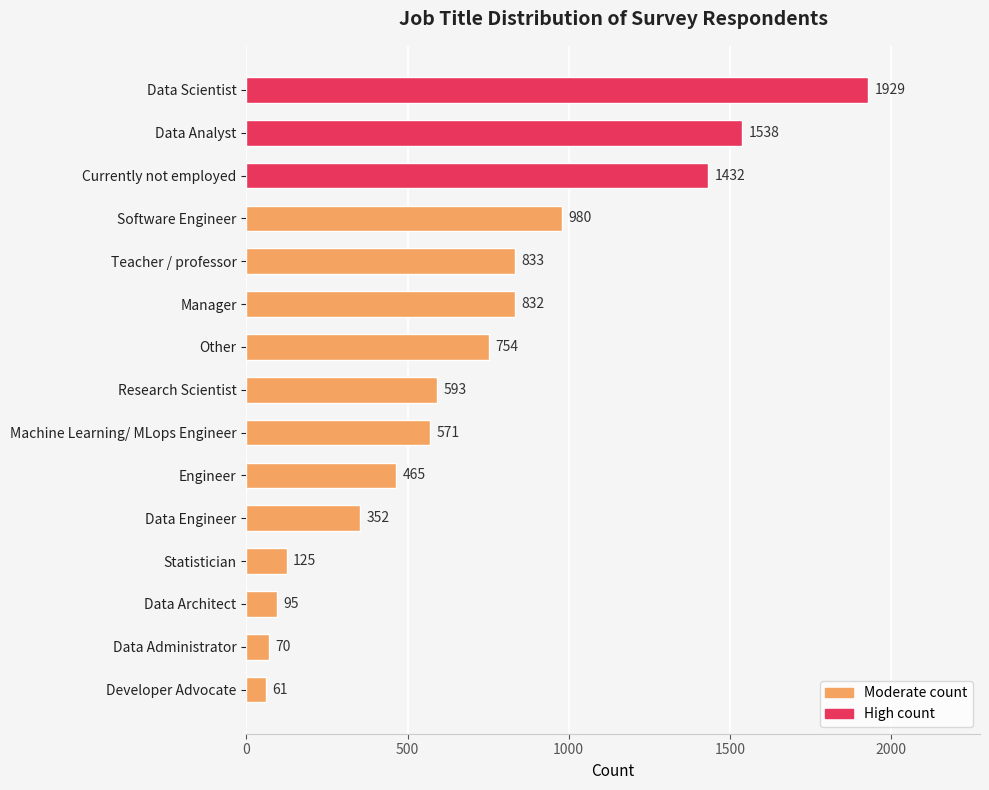

Is it true that the value at Teacher / professor is 833?

True